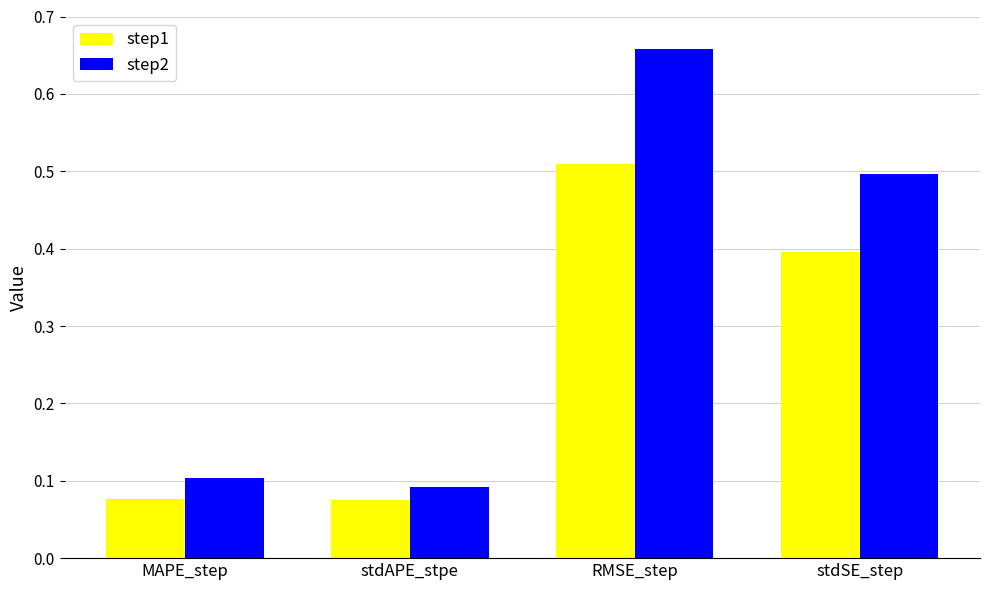

At how many categories does at least one series exceed 0?

4